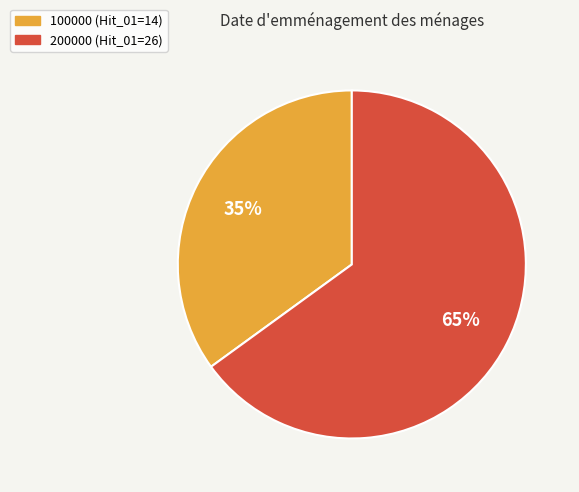

Which slice is the largest?

200000